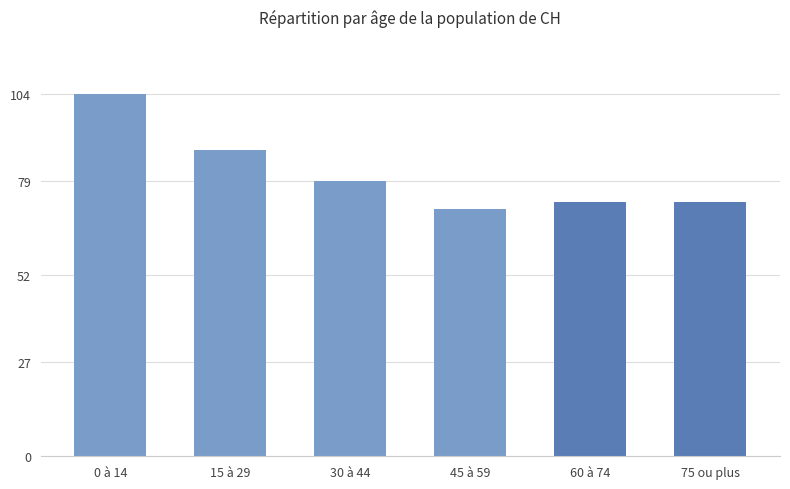

What is the ratio of the value at 15 à 29 to the value at 45 à 59?

1.2